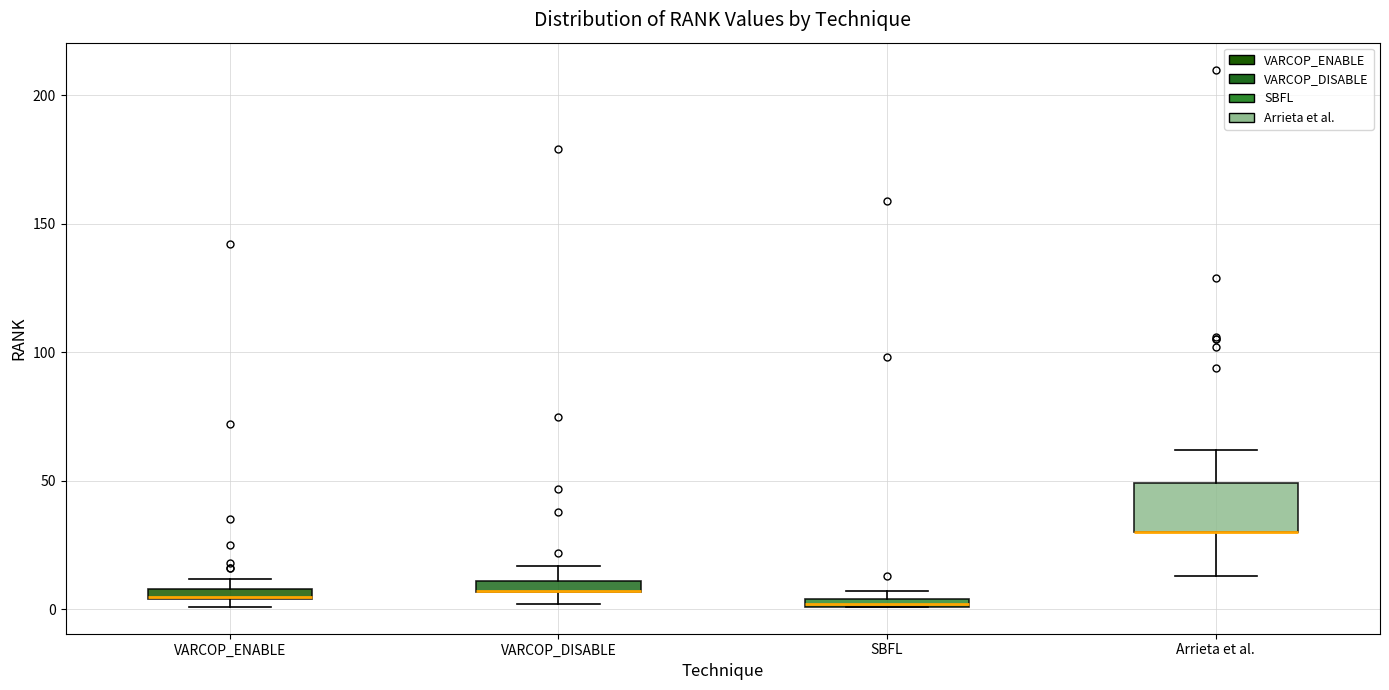

Which box is the tallest, from its lower edge to its upper edge?

Arrieta et al.